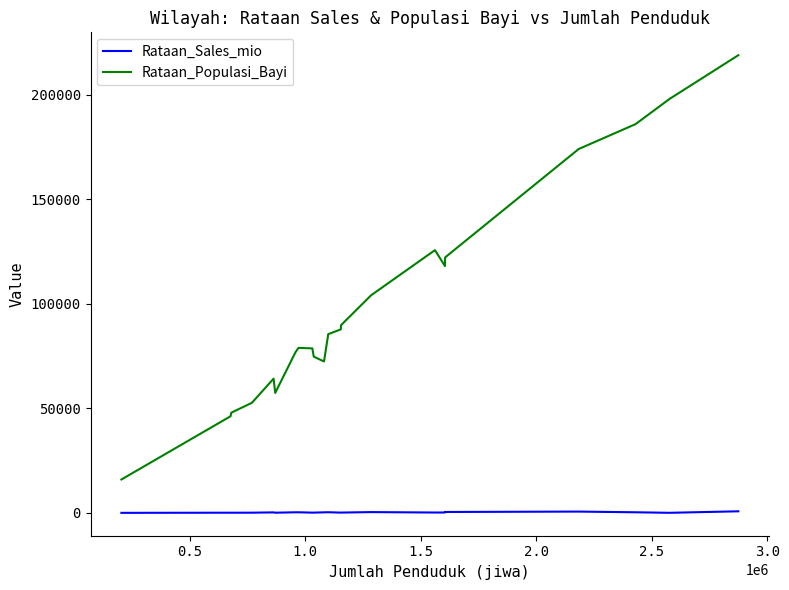

Which series has the largest range (max minus min)?

Rataan_Populasi_Bayi